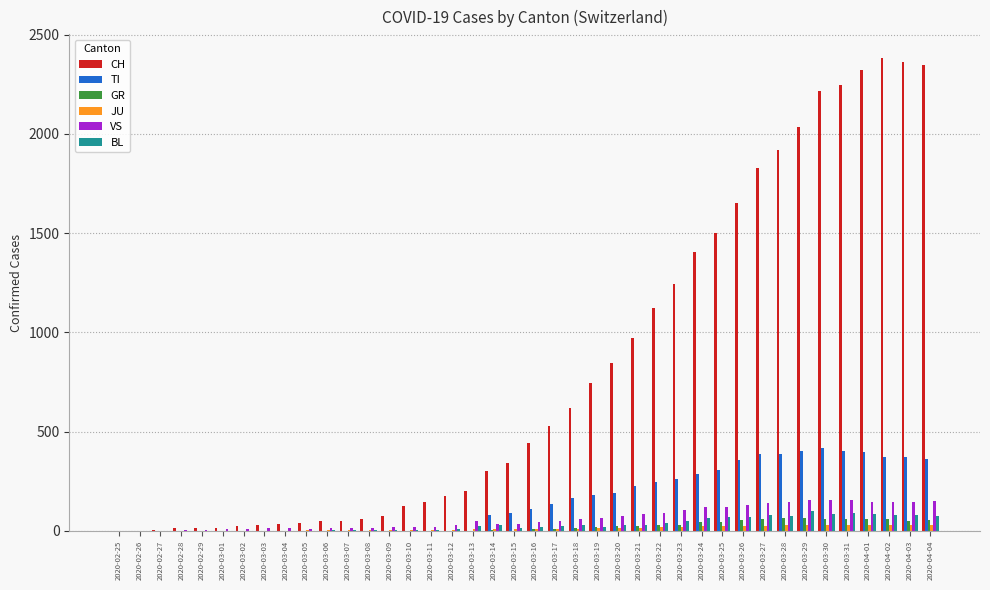

What is the greatest value displayed?

2382